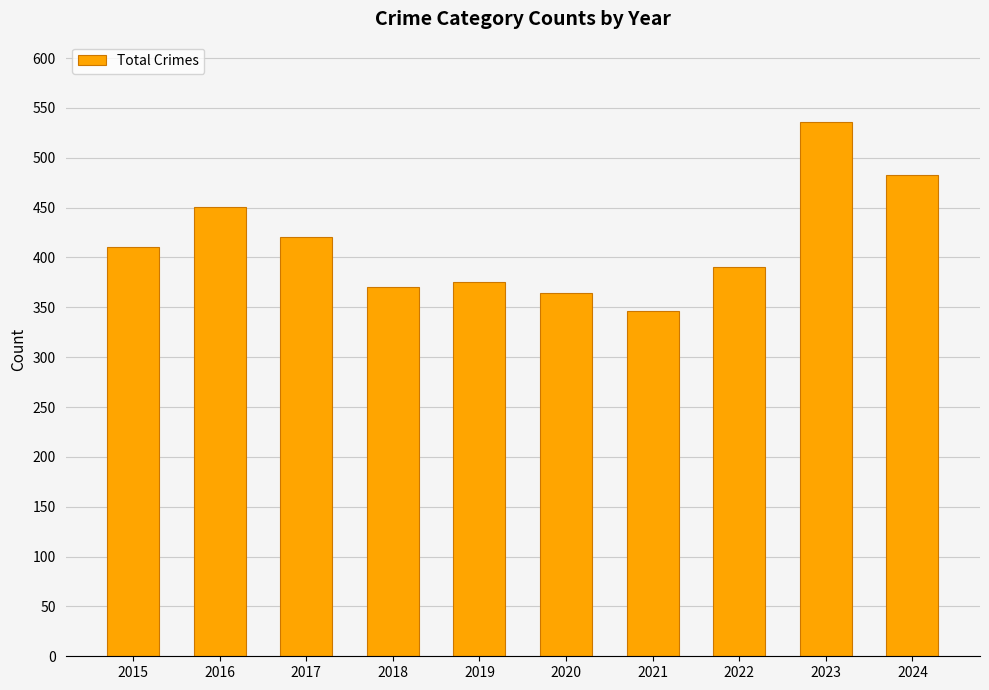

Reading left to right, extract all data points from this chart.

410	451	420	370	375	364	346	390	536	483